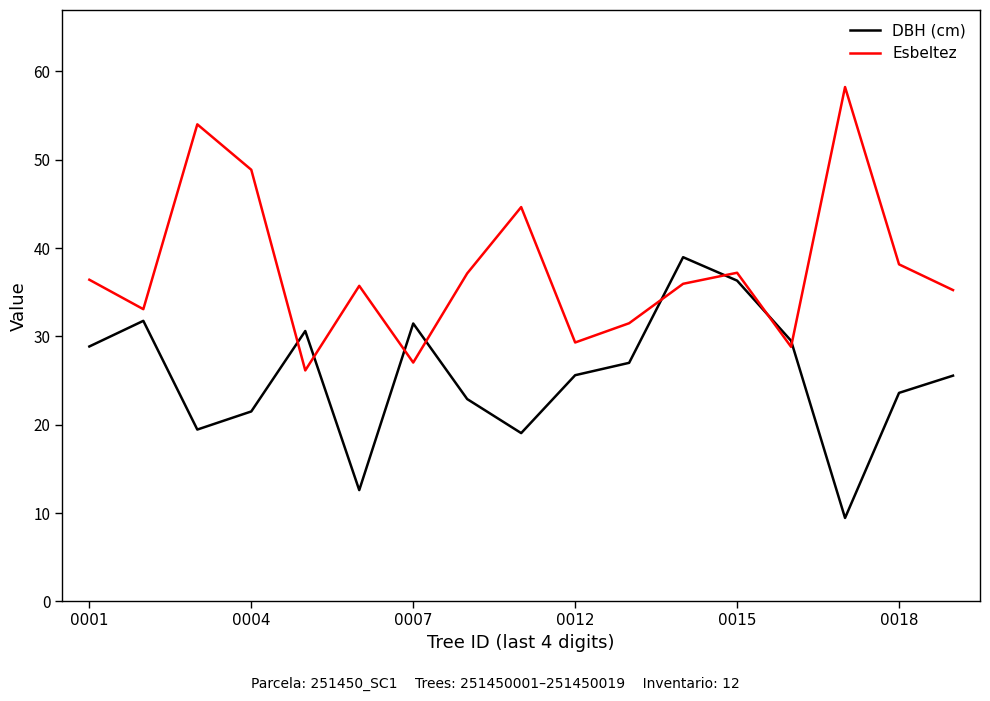

What is the difference between the maximum and minimum values in the Esbeltez series?

32.1